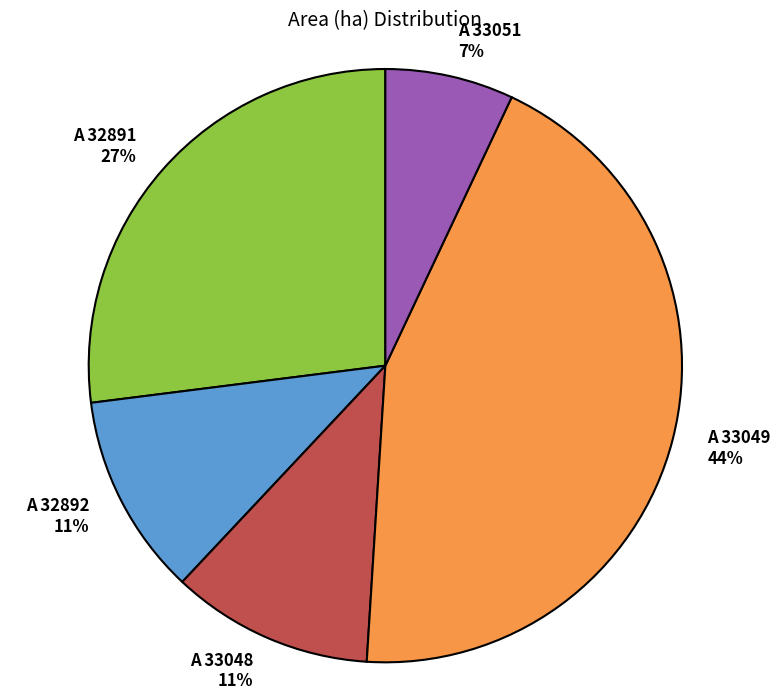

Is there a majority slice in this chart?

No